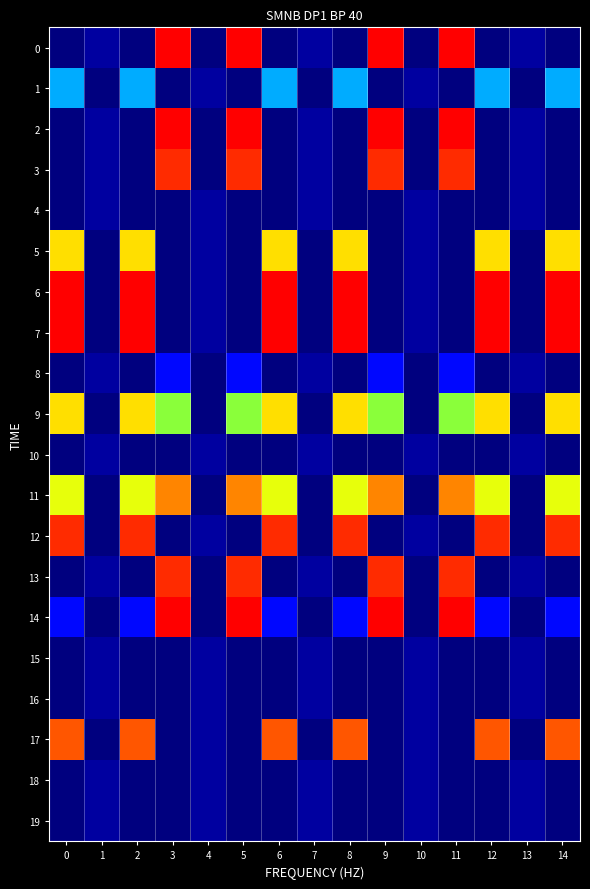

Reading left to right, extract all data points from this chart.

0: 0=0	1=1	2=0	3=19	4=0	5=19	6=0	7=1	8=0	9=19	10=0	11=19	12=0	13=1	14=0
1: 0=7	1=0	2=7	3=0	4=1	5=0	6=7	7=0	8=7	9=0	10=1	11=0	12=7	13=0	14=7
2: 0=0	1=1	2=0	3=19	4=0	5=19	6=0	7=1	8=0	9=19	10=0	11=19	12=0	13=1	14=0
3: 0=0	1=1	2=0	3=18	4=0	5=18	6=0	7=1	8=0	9=18	10=0	11=18	12=0	13=1	14=0
4: 0=0	1=1	2=0	3=0	4=1	5=0	6=0	7=1	8=0	9=0	10=1	11=0	12=0	13=1	14=0
5: 0=14	1=0	2=14	3=0	4=1	5=0	6=14	7=0	8=14	9=0	10=1	11=0	12=14	13=0	14=14
6: 0=19	1=0	2=19	3=0	4=1	5=0	6=19	7=0	8=19	9=0	10=1	11=0	12=19	13=0	14=19
7: 0=19	1=0	2=19	3=0	4=1	5=0	6=19	7=0	8=19	9=0	10=1	11=0	12=19	13=0	14=19
8: 0=0	1=1	2=0	3=4	4=0	5=4	6=0	7=1	8=0	9=4	10=0	11=4	12=0	13=1	14=0
9: 0=14	1=0	2=14	3=12	4=0	5=12	6=14	7=0	8=14	9=12	10=0	11=12	12=14	13=0	14=14
10: 0=0	1=1	2=0	3=0	4=1	5=0	6=0	7=1	8=0	9=0	10=1	11=0	12=0	13=1	14=0
11: 0=13	1=0	2=13	3=16	4=0	5=16	6=13	7=0	8=13	9=16	10=0	11=16	12=13	13=0	14=13
12: 0=18	1=0	2=18	3=0	4=1	5=0	6=18	7=0	8=18	9=0	10=1	11=0	12=18	13=0	14=18
13: 0=0	1=1	2=0	3=18	4=0	5=18	6=0	7=1	8=0	9=18	10=0	11=18	12=0	13=1	14=0
14: 0=4	1=0	2=4	3=19	4=0	5=19	6=4	7=0	8=4	9=19	10=0	11=19	12=4	13=0	14=4
15: 0=0	1=1	2=0	3=0	4=1	5=0	6=0	7=1	8=0	9=0	10=1	11=0	12=0	13=1	14=0
16: 0=0	1=1	2=0	3=0	4=1	5=0	6=0	7=1	8=0	9=0	10=1	11=0	12=0	13=1	14=0
17: 0=17	1=0	2=17	3=0	4=1	5=0	6=17	7=0	8=17	9=0	10=1	11=0	12=17	13=0	14=17
18: 0=0	1=1	2=0	3=0	4=1	5=0	6=0	7=1	8=0	9=0	10=1	11=0	12=0	13=1	14=0
19: 0=0	1=1	2=0	3=0	4=1	5=0	6=0	7=1	8=0	9=0	10=1	11=0	12=0	13=1	14=0